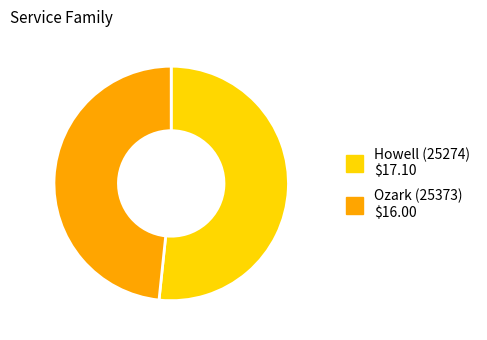

Which slice is the smallest?

Ozark (25373)